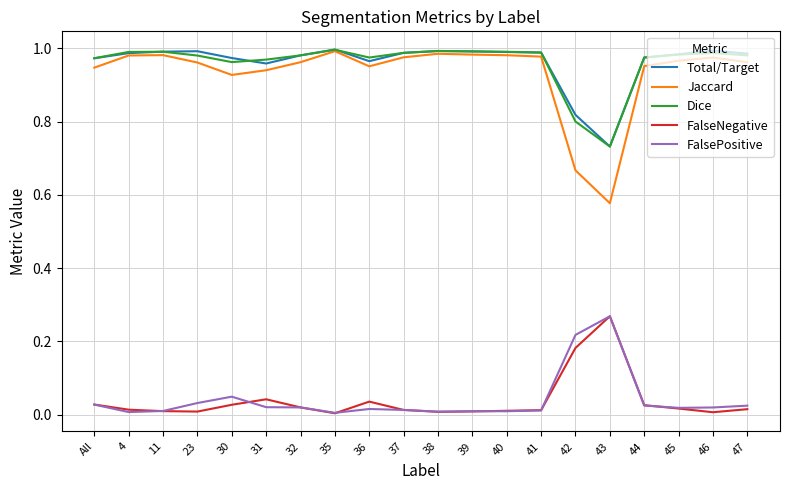

True or false: Total/Target has more than 0 interior local peaks.

True